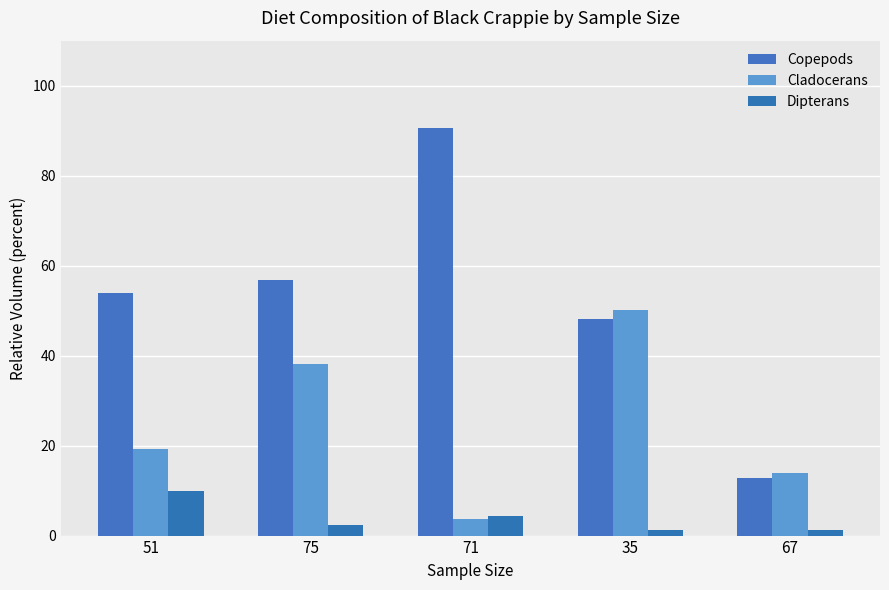

What is the sum of all Cladocerans values?

125.3